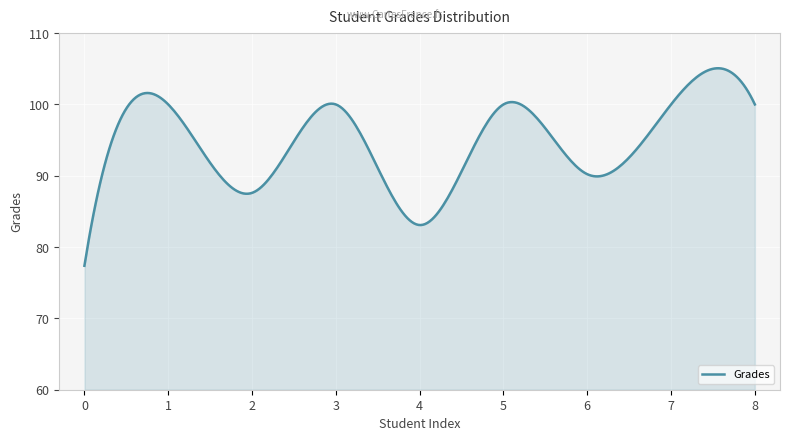

True or false: there are more than 0 points higher than both neighbors.

True